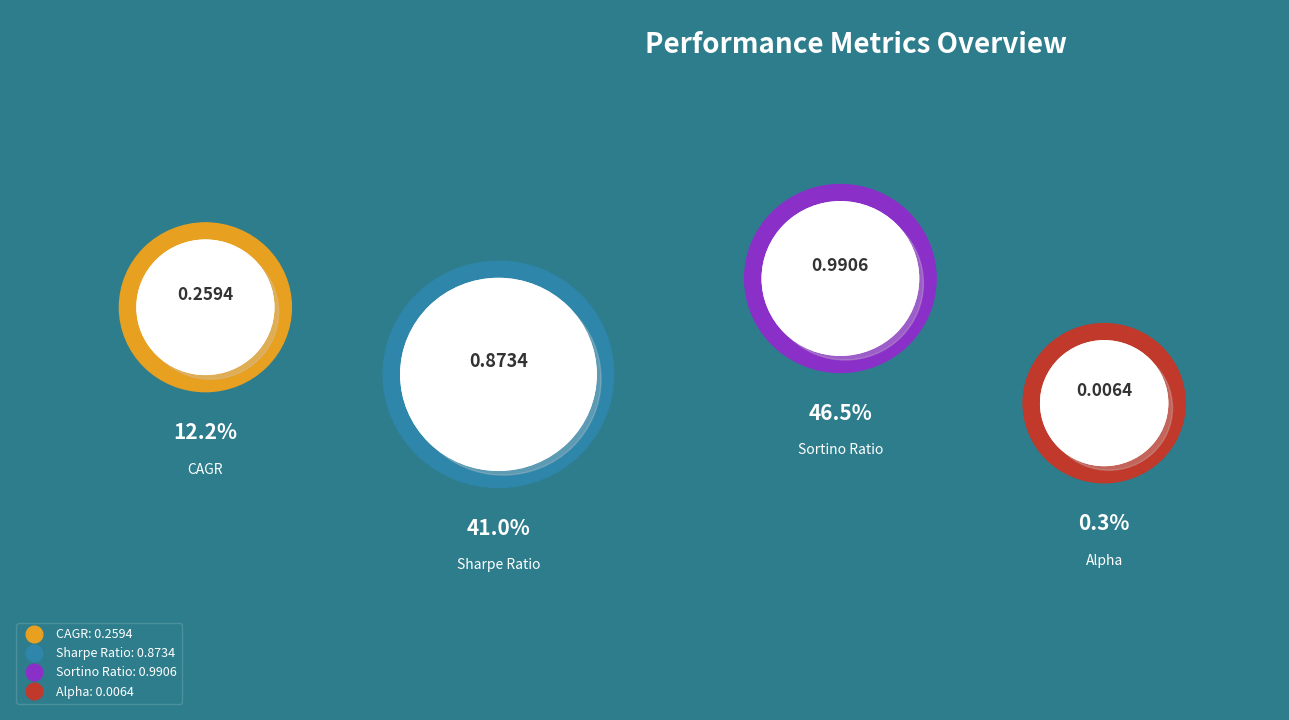

What is the largest slice in the pie chart?

Sortino Ratio